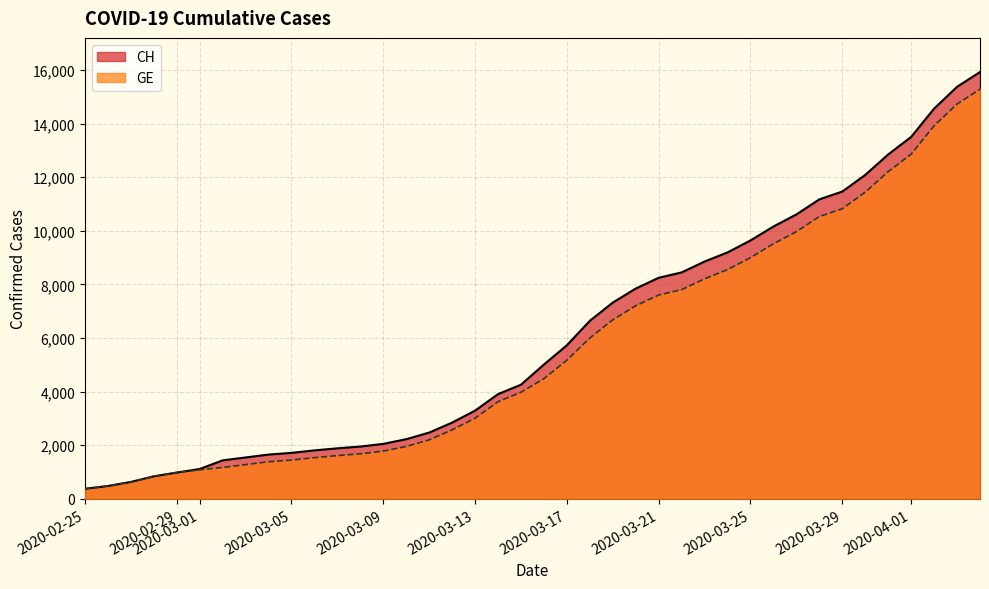

What is the sum of all CH values?

242133